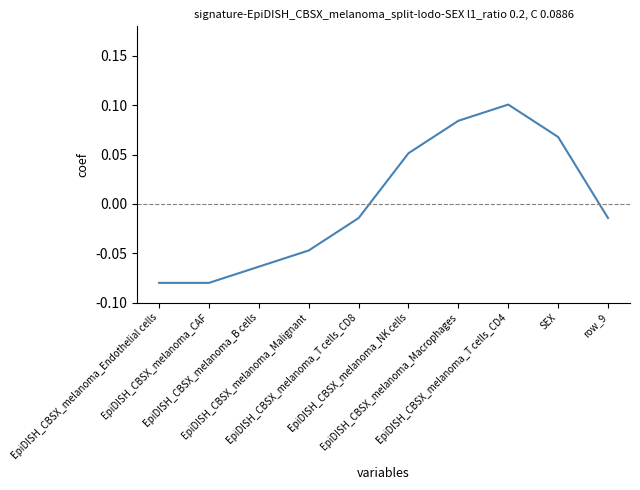

How many series are shown in this chart?

1